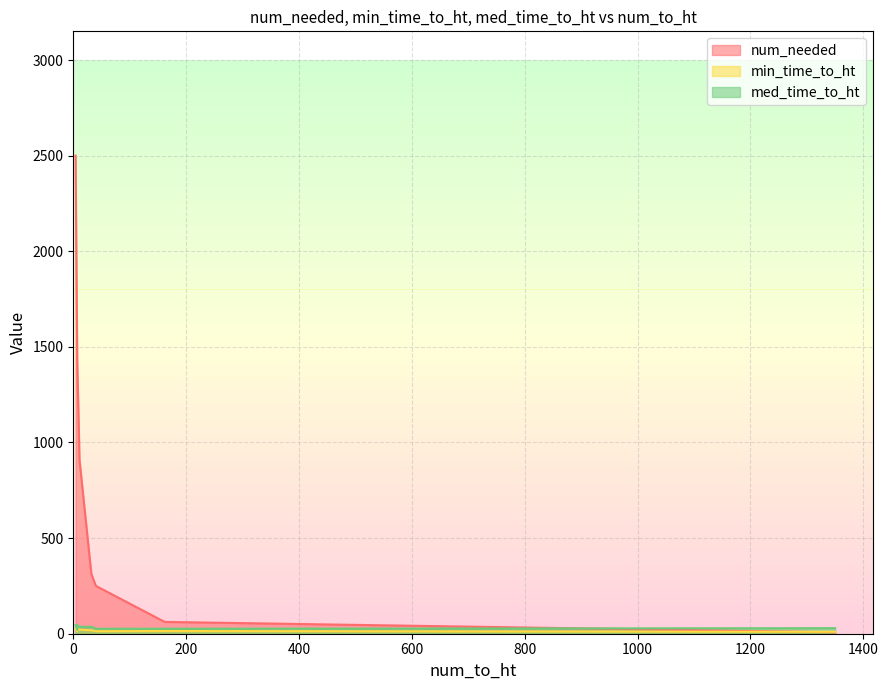

Where is the first local maximum for num_needed?

4